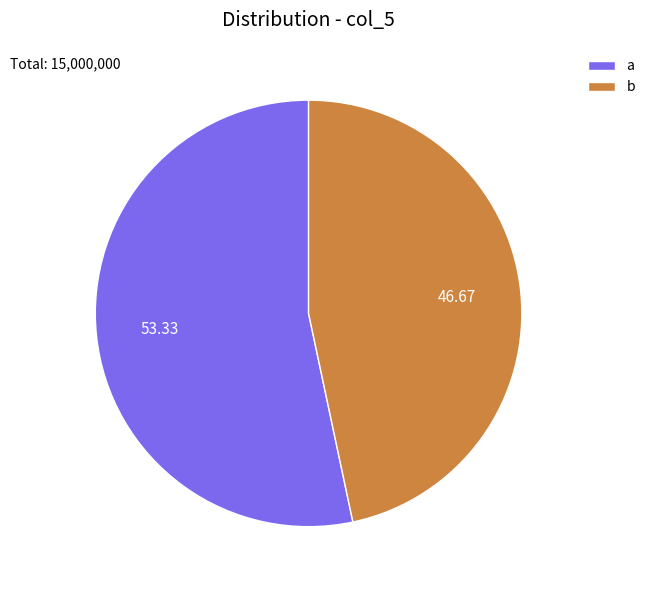

Which has a higher value, b or a?

a